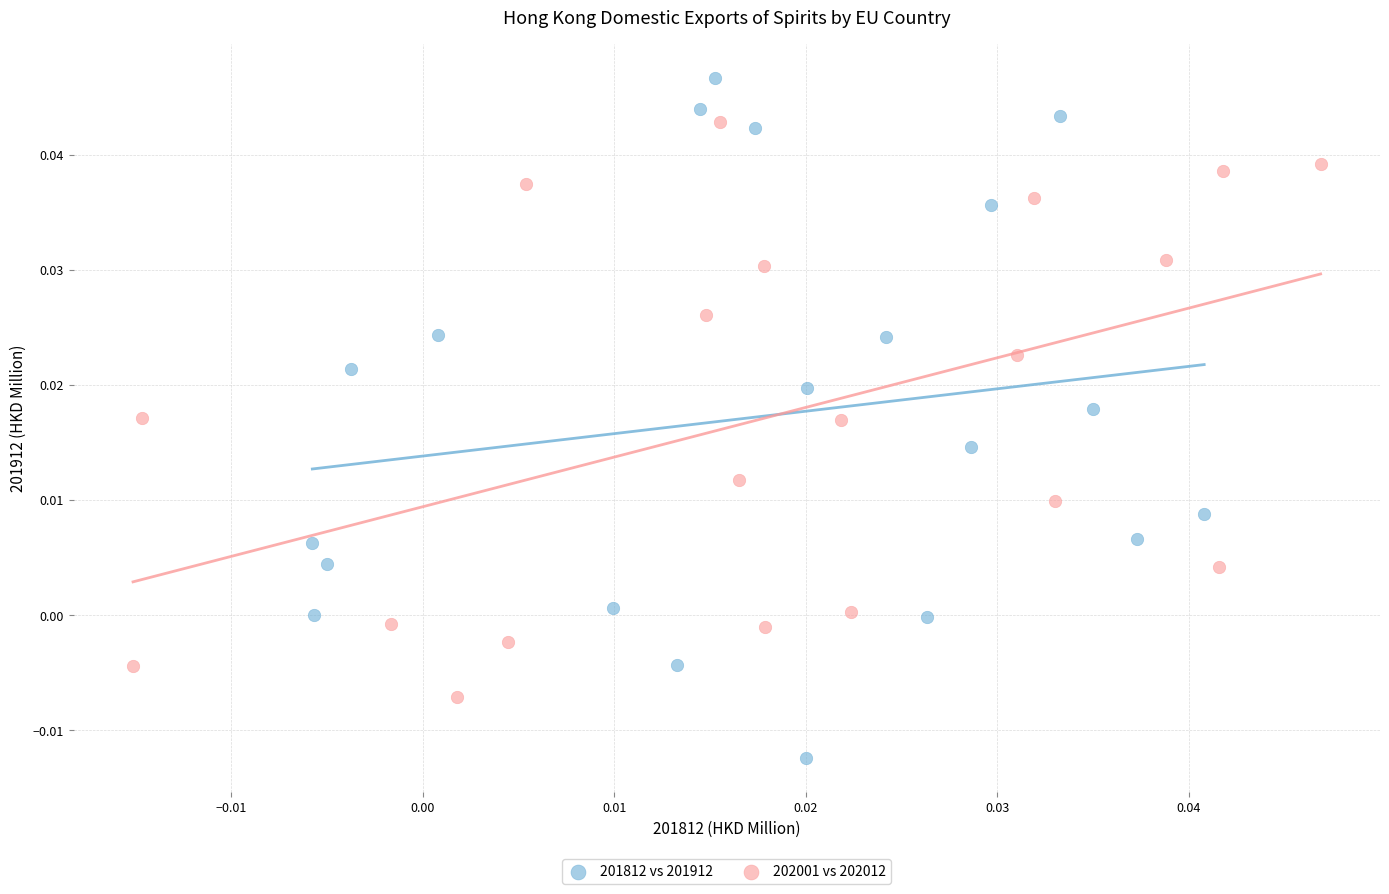

Which series contains the lowest Y value?

201812 vs 201912